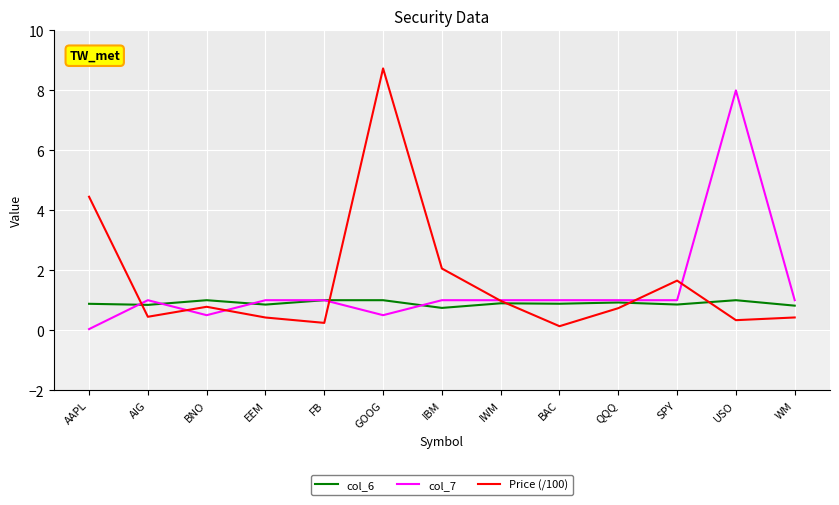

List the series in order of their peak value, highest first.

Price (/100), col_7, col_6